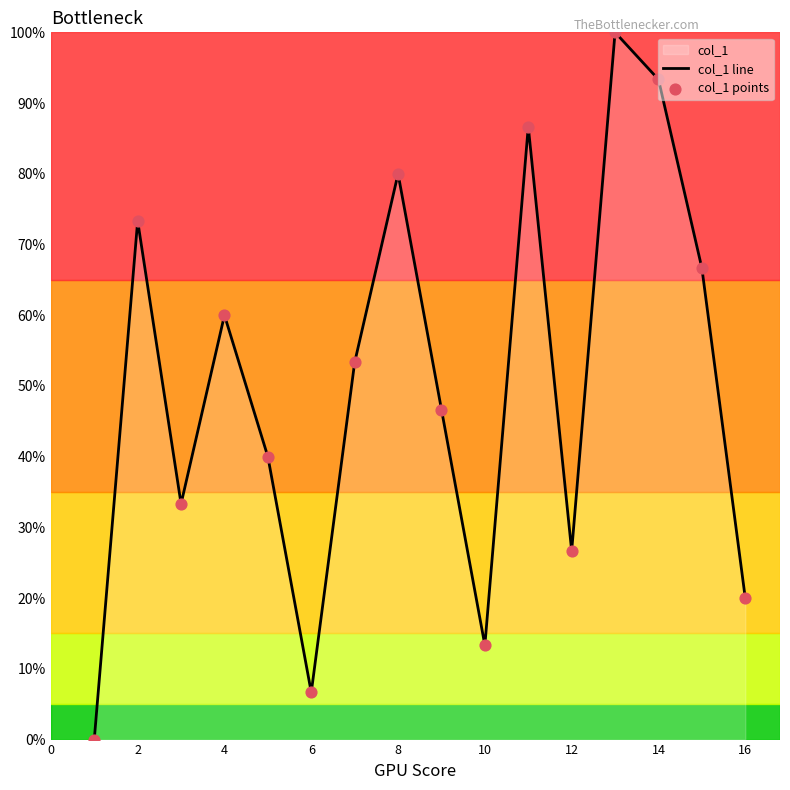

Which series reaches the maximum Y coordinate?

col_1 line